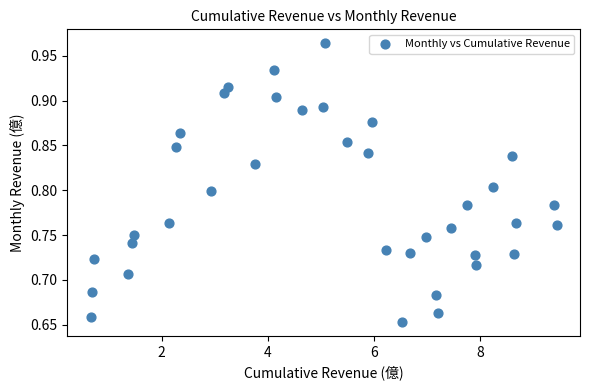

What is the range of Y values (max minus min)?

0.3